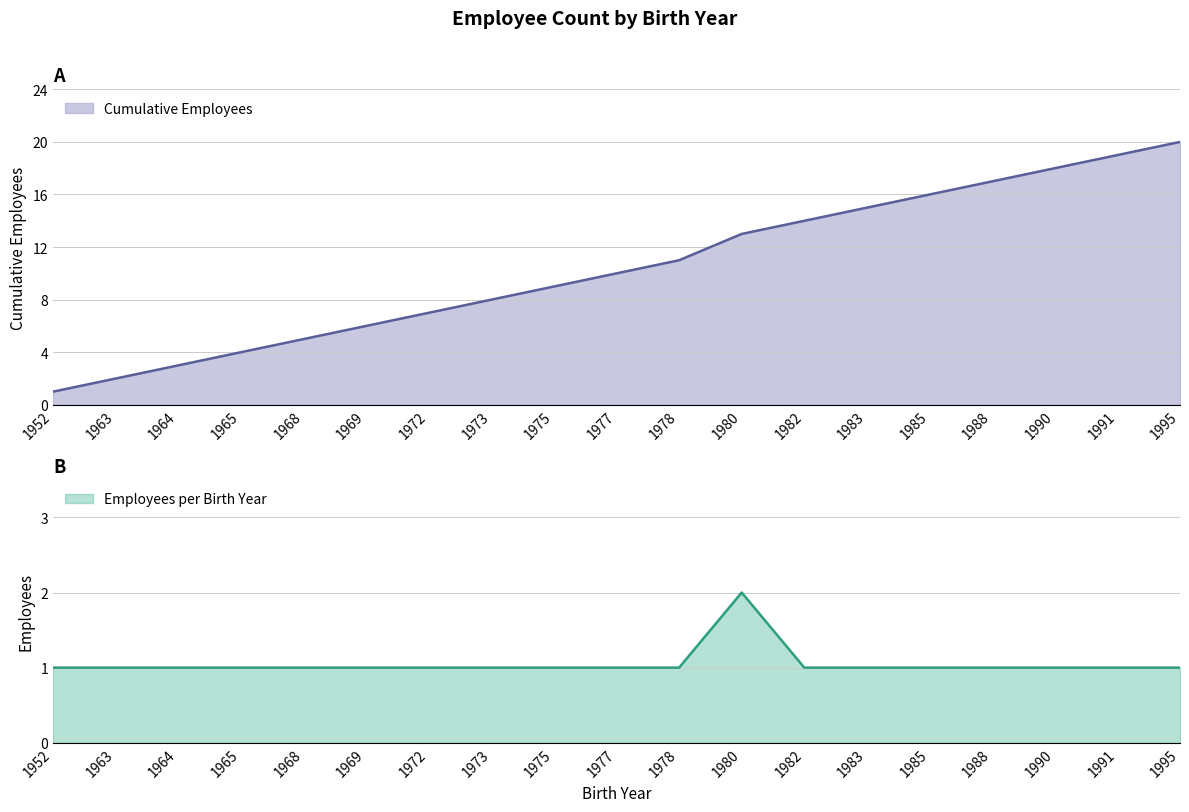

Read the value at 1969.

1